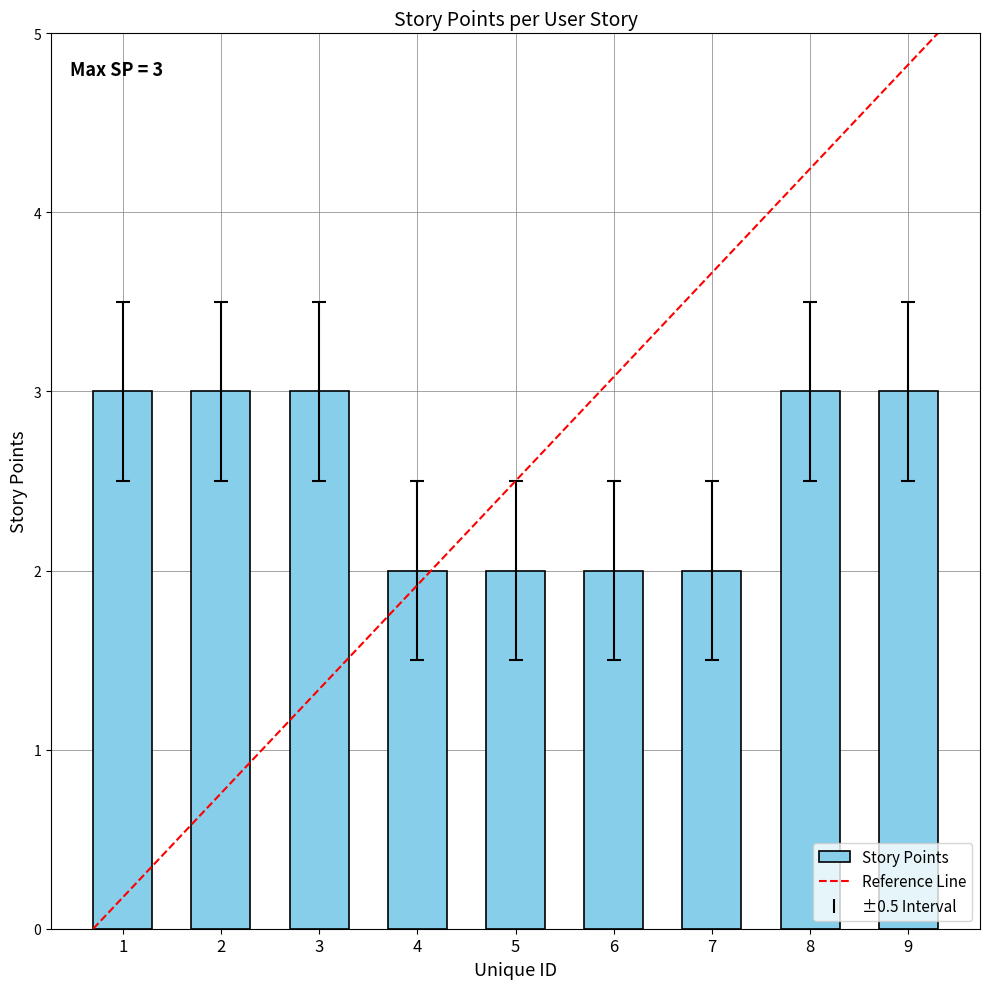

What is the value of the 7th bar from the left?

2